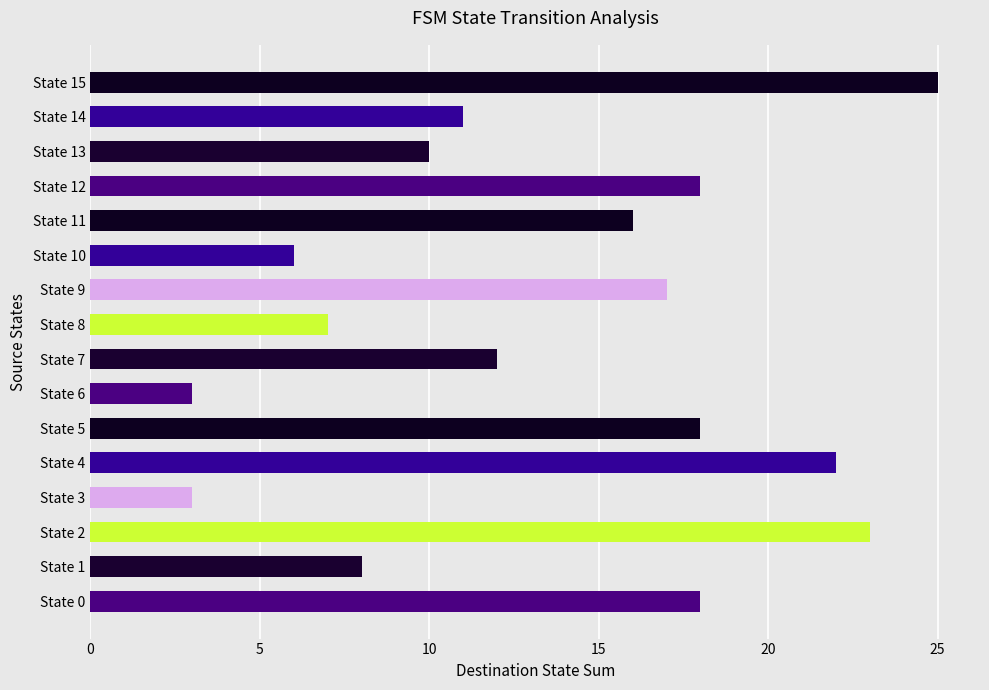

Reading top to bottom, what are all the values shown in this chart?

25	11	10	18	16	6	17	7	12	3	18	22	3	23	8	18